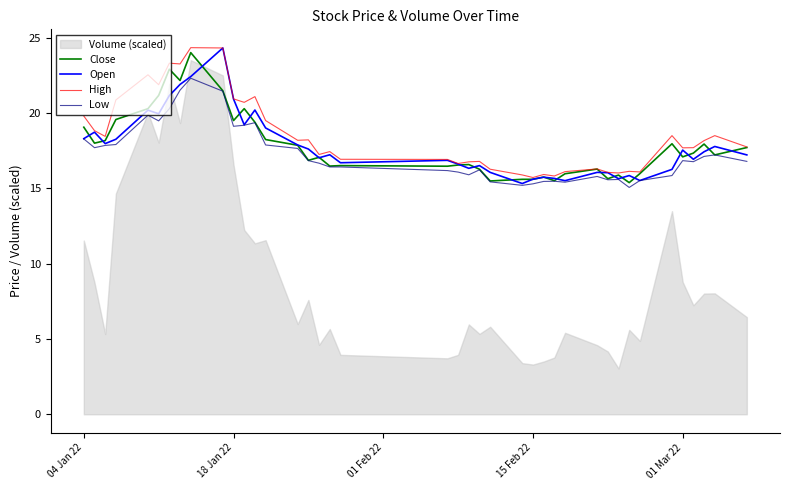

What is the highest value of the Open series?

24.3